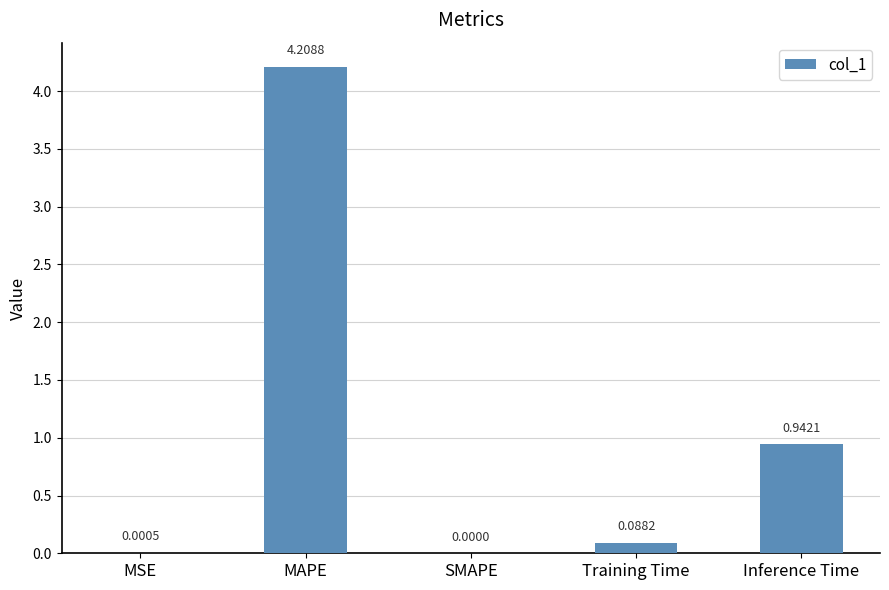

What is the change in value from MSE to MAPE?

+4.2